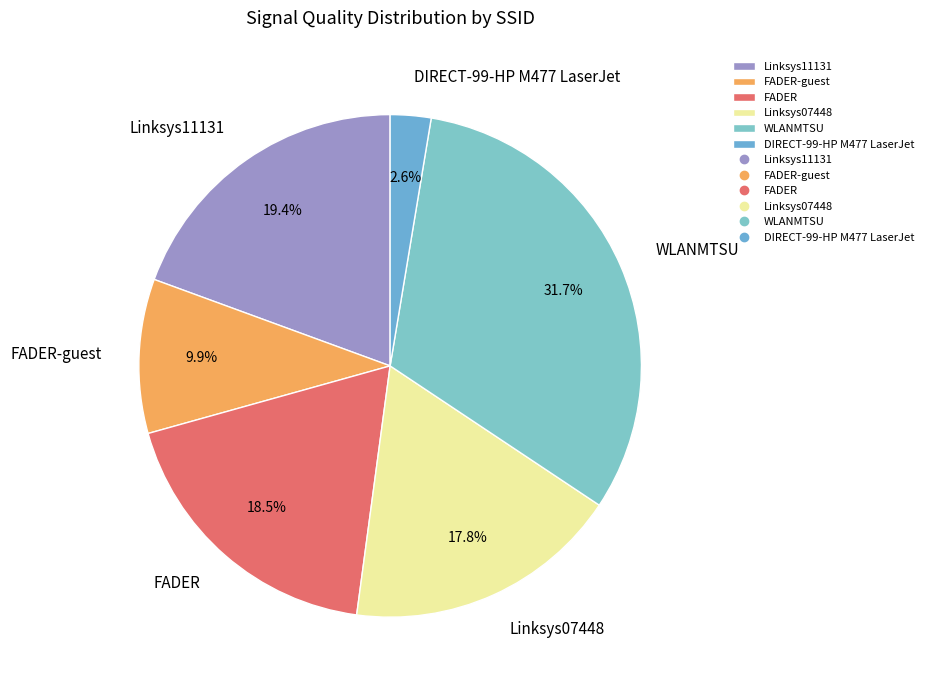

Is FADER-guest the majority of the pie?

No